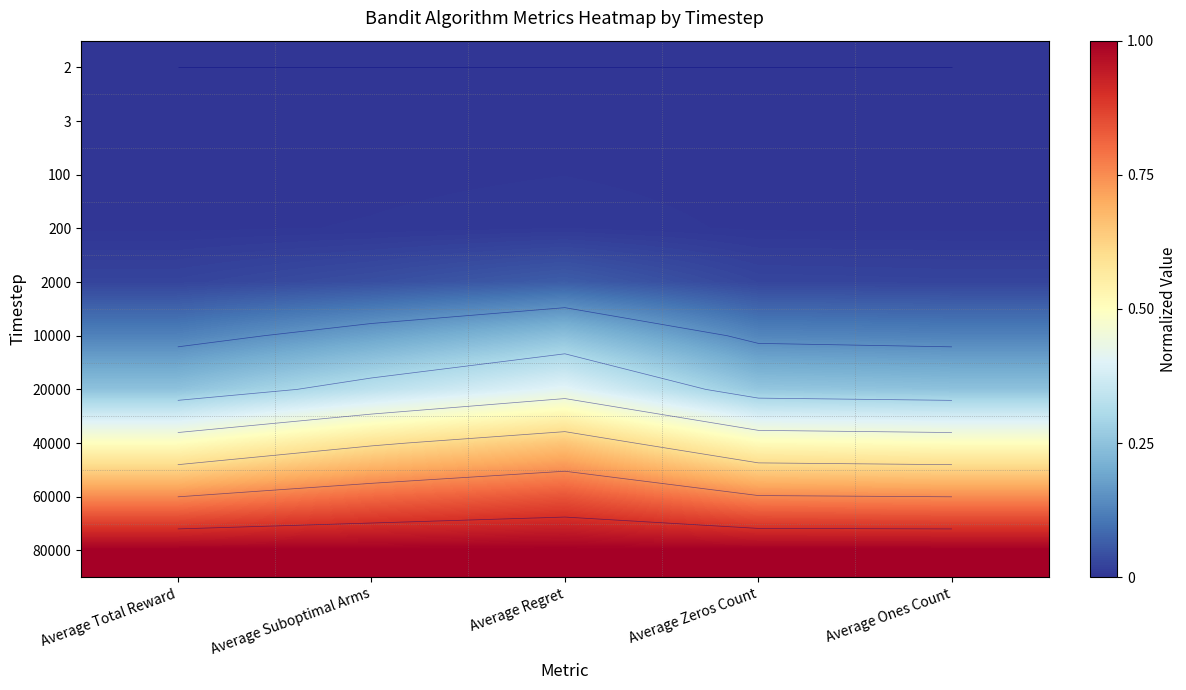

True or false: 20000 has a value of 0.1 at Average Ones Count.

False